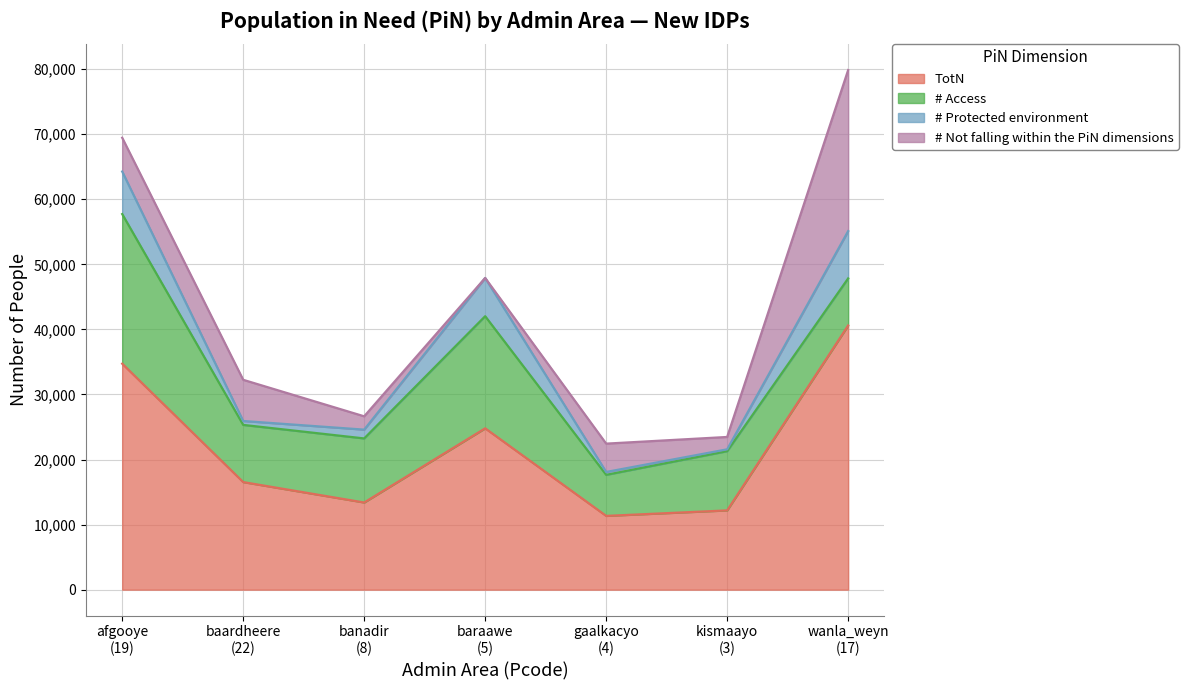

The # Protected environment series shows 1227.4 at baraawe
(5). True or false?

False